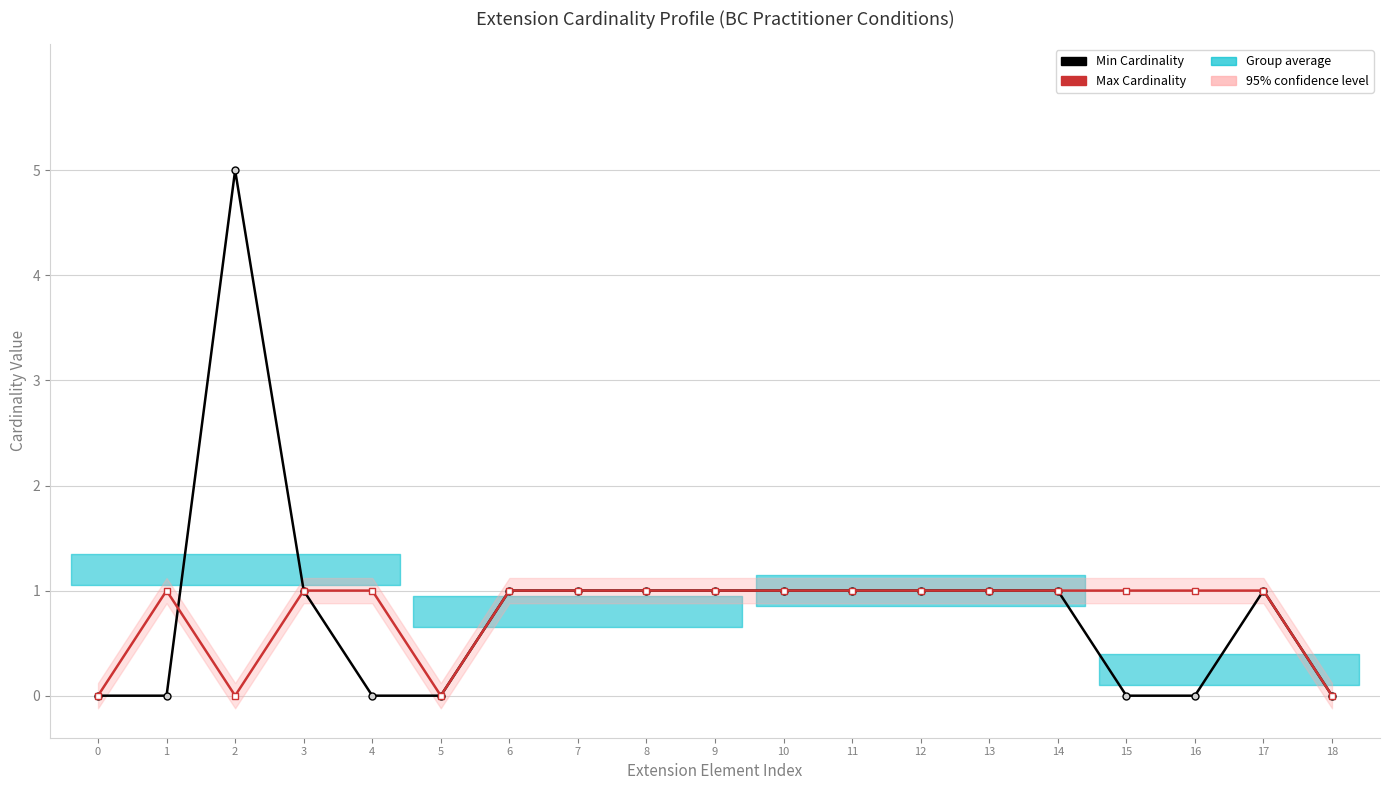

At how many categories does at least one series exceed 4?

1